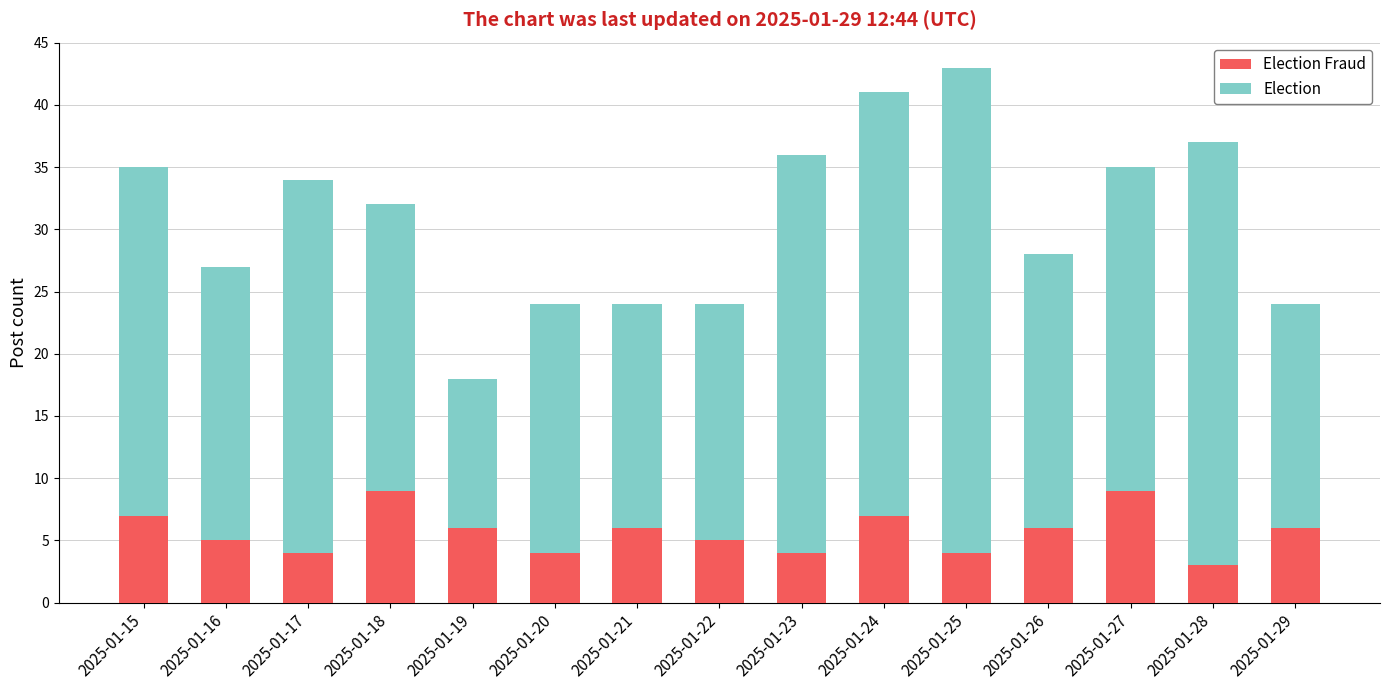

At which category is the sum across all series the highest?

2025-01-25